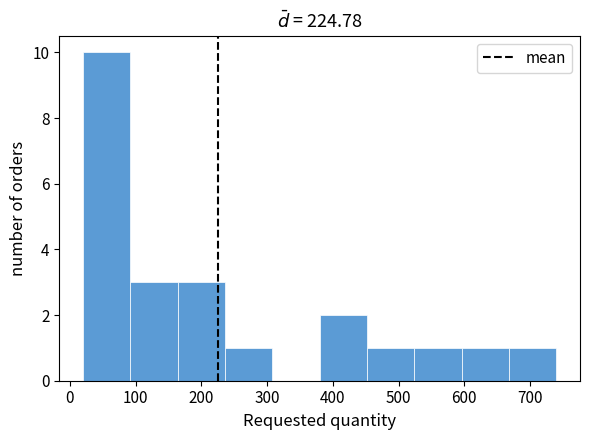

Reading left to right, list every bar in this chart as the range it spans on the x-axis followed by its height. Neither the bar edges nor the heights are printed on the chart, so give them approximately, as read against the axes.

20 to 92: 10
92 to 164: 3
164 to 236: 3
236 to 308: 1
308 to 380: 0
380 to 452: 2
452 to 524: 1
524 to 596: 1
596 to 668: 1
668 to 740: 1